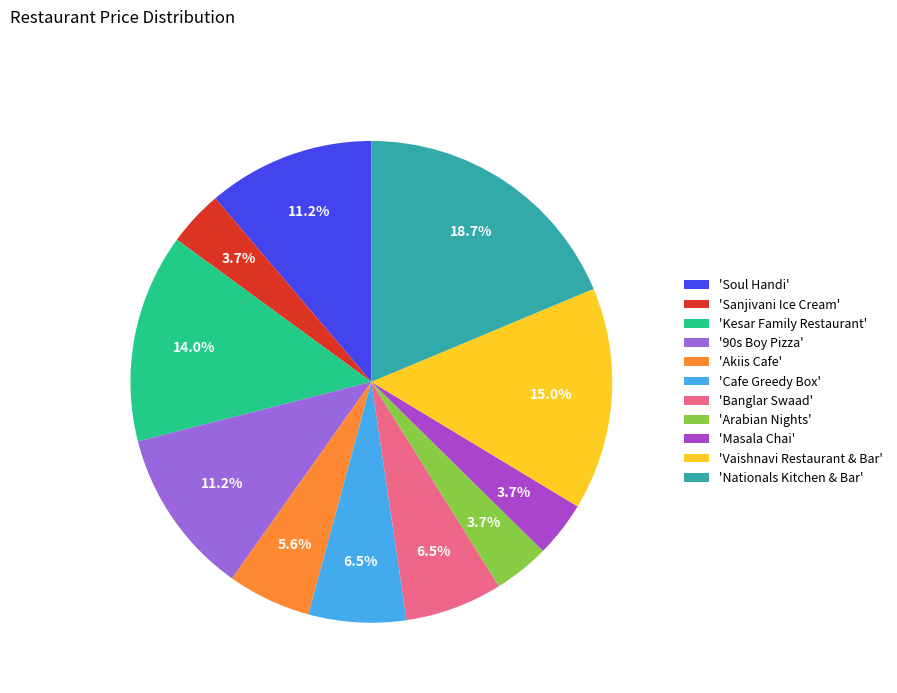

Which has a higher value, '90s Boy Pizza' or 'Arabian Nights'?

'90s Boy Pizza'